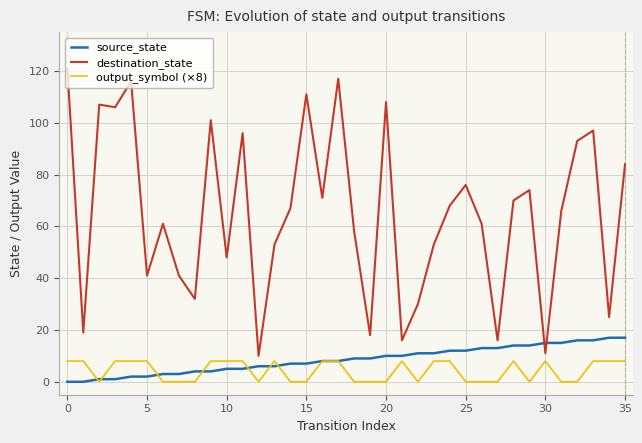

How many intersections are there between destination_state and source_state?

2